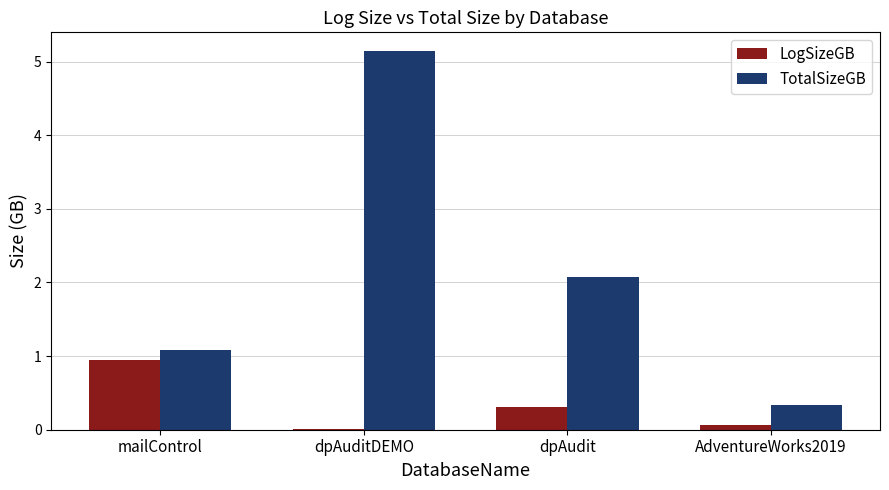

Which series has the largest range (max minus min)?

TotalSizeGB